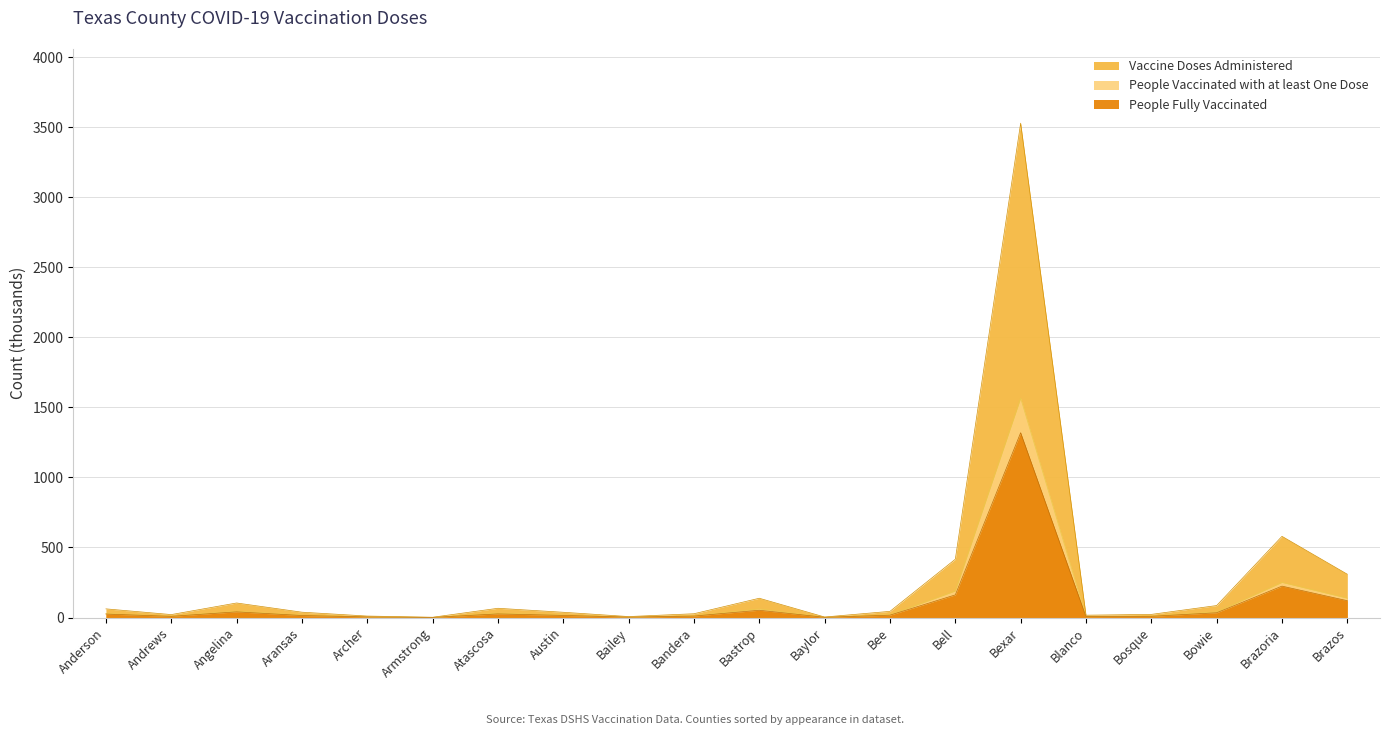

What is the difference between the maximum and minimum values in the People Vaccinated with at least One Dose series?

1565.5